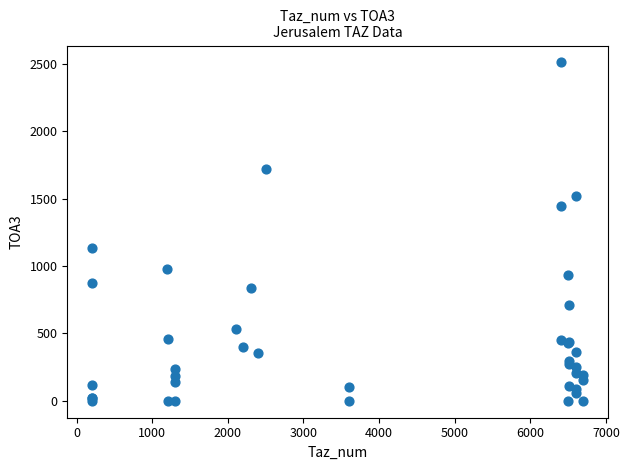

What Y value in the scatter plot is closest to 1255?

1130.0